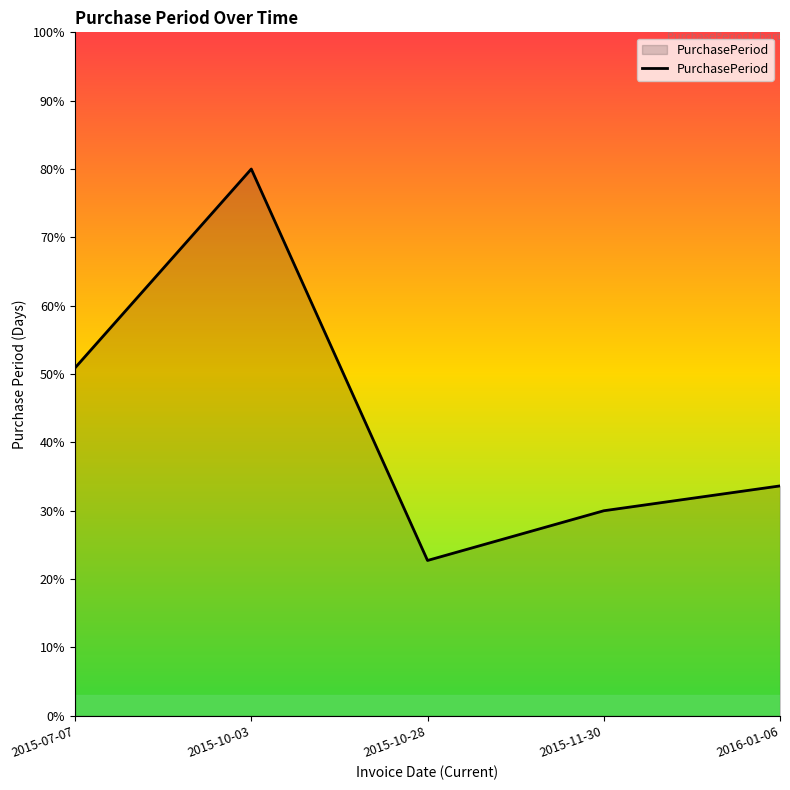

Read the value at 2015-11-30.

30.0